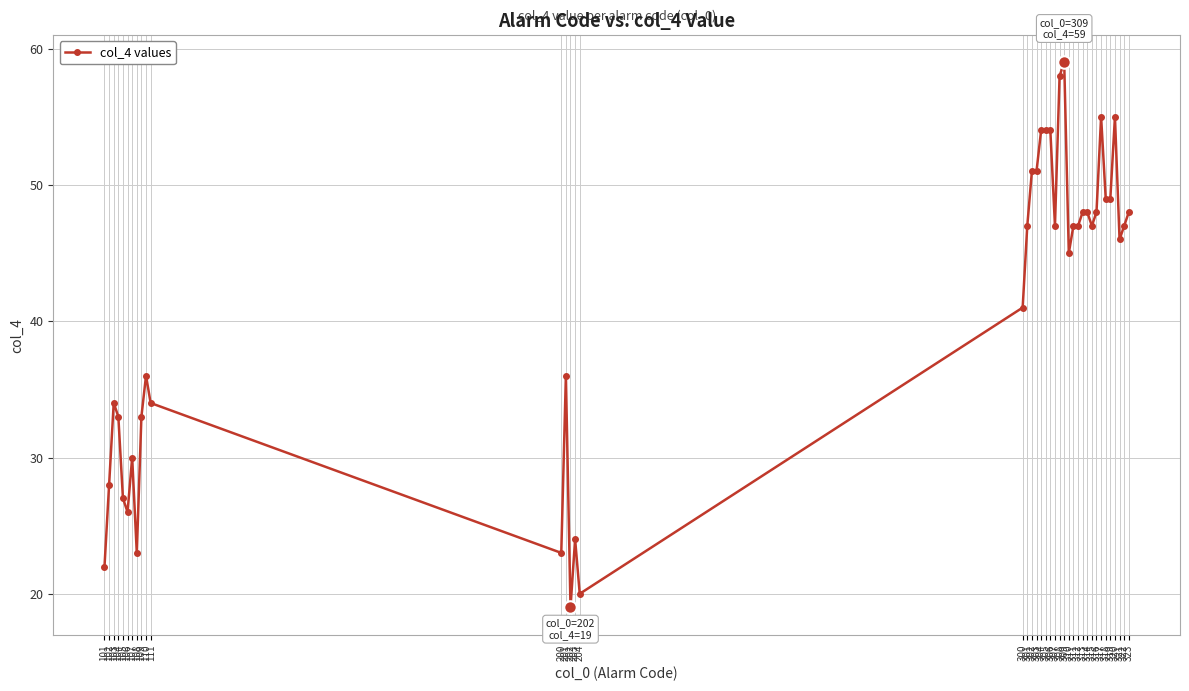

What is the difference between the second highest and second lowest values?

38